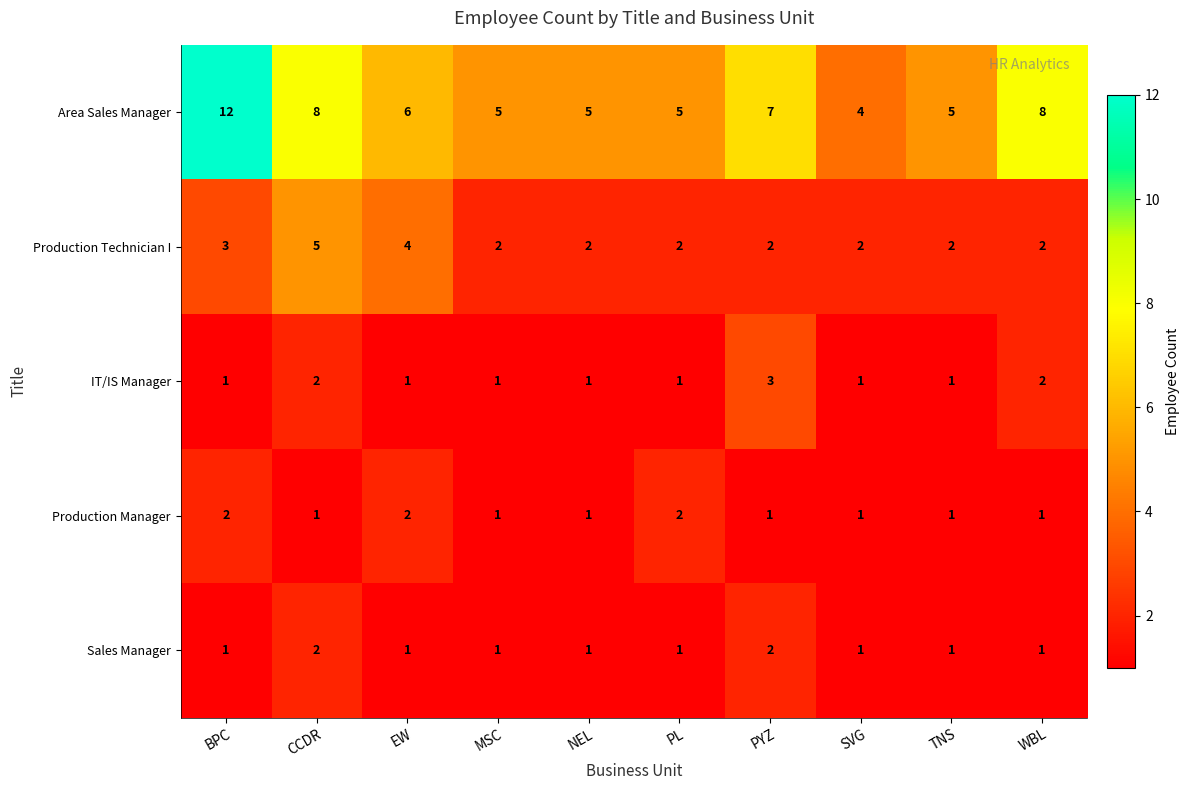

The Area Sales Manager series shows 14 at CCDR. True or false?

False